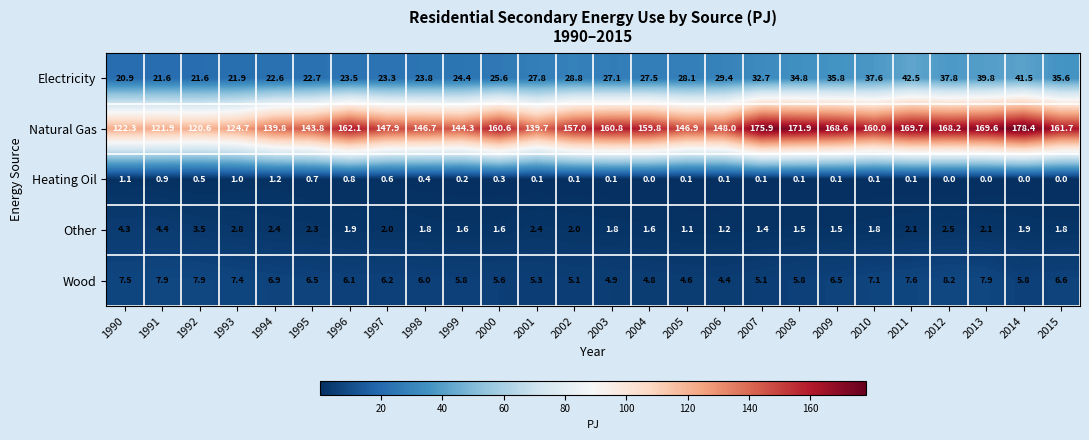

How many categories are shown in the chart?

26